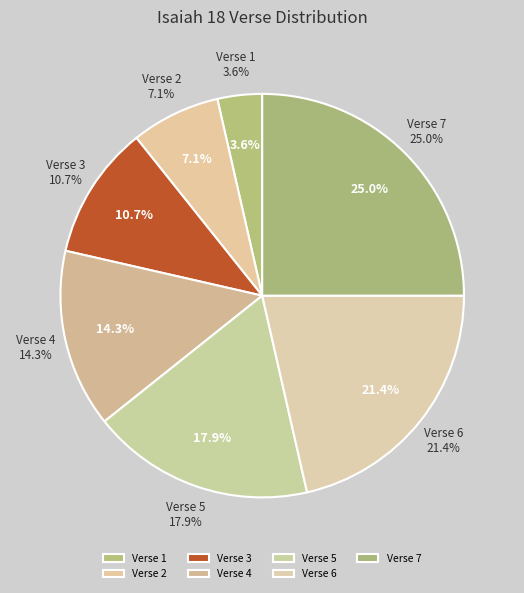

Does any single category account for the majority?

No